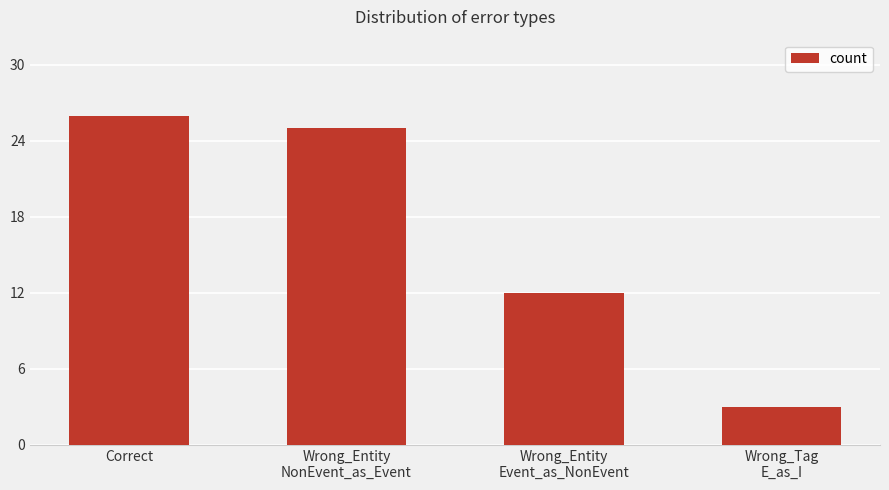

The chart shows a value of 2 at Wrong_Tag
E_as_I. True or false?

False